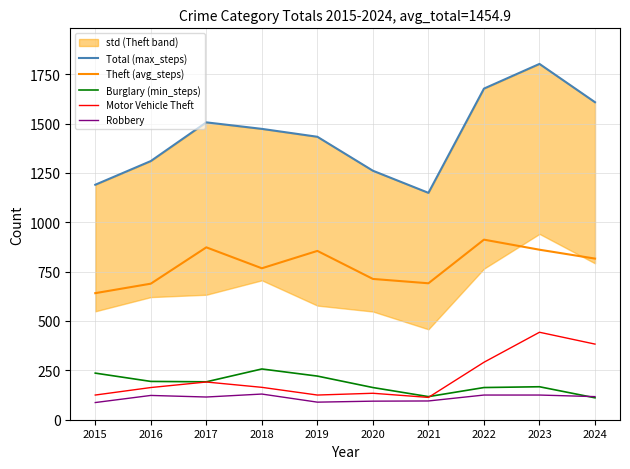

Which category has the lowest value in the Theft (avg_steps) series?

2015